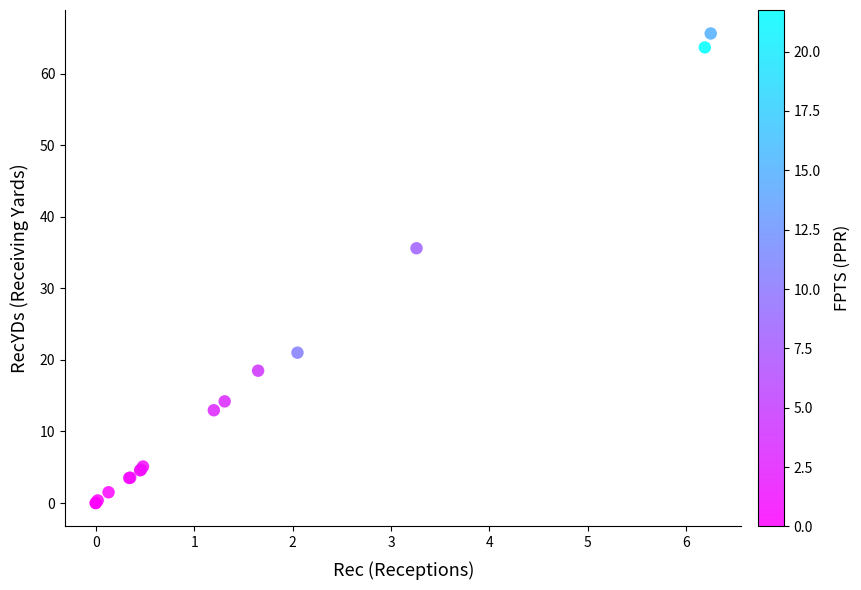

What Y value in the scatter plot is closest to 32?

35.6